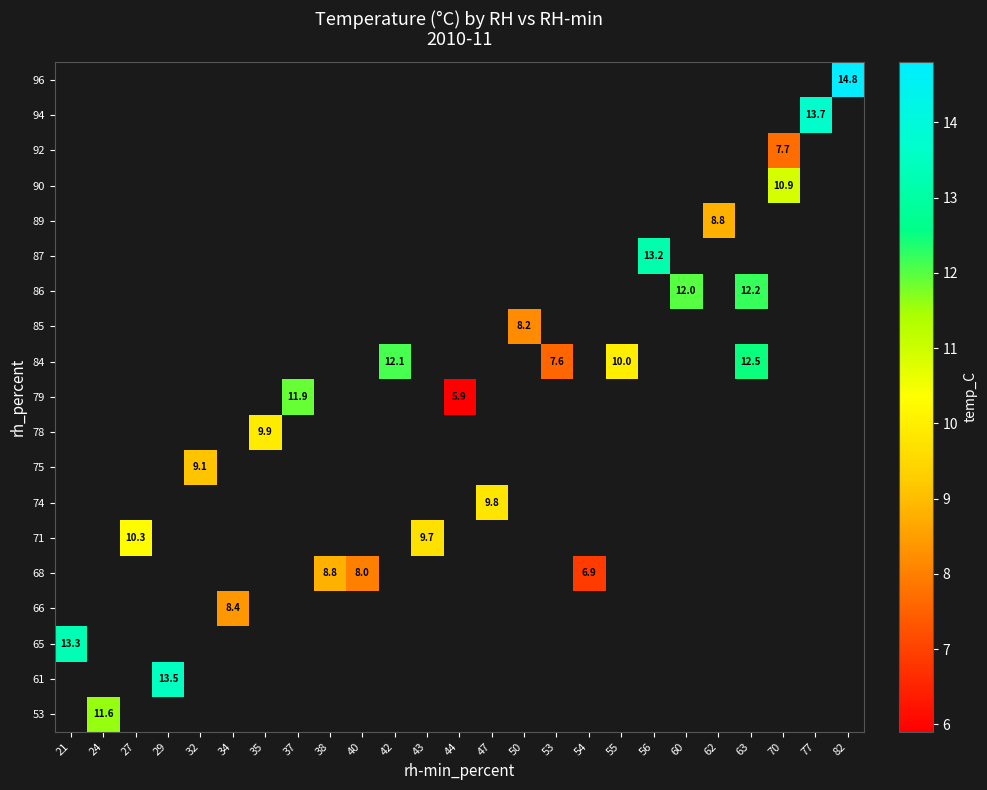

List the series in order of their peak value, highest first.

53, 61, 65, 66, 68, 71, 74, 75, 78, 79, 84, 85, 86, 87, 89, 90, 92, 94, 96